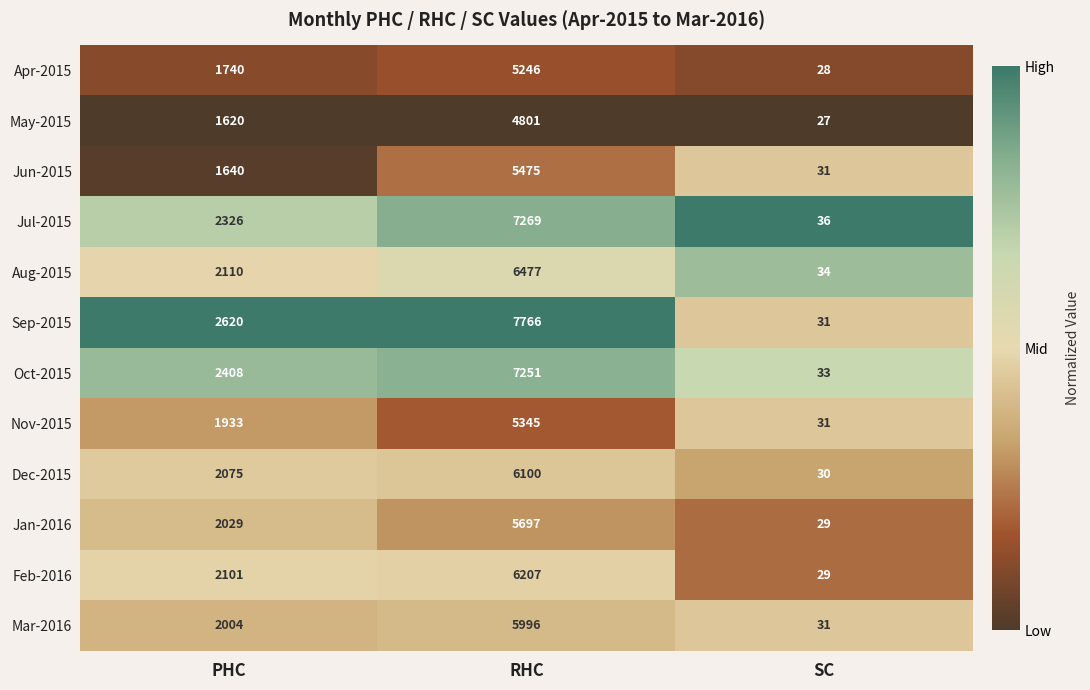

Which category has the lowest value across all series?

SC